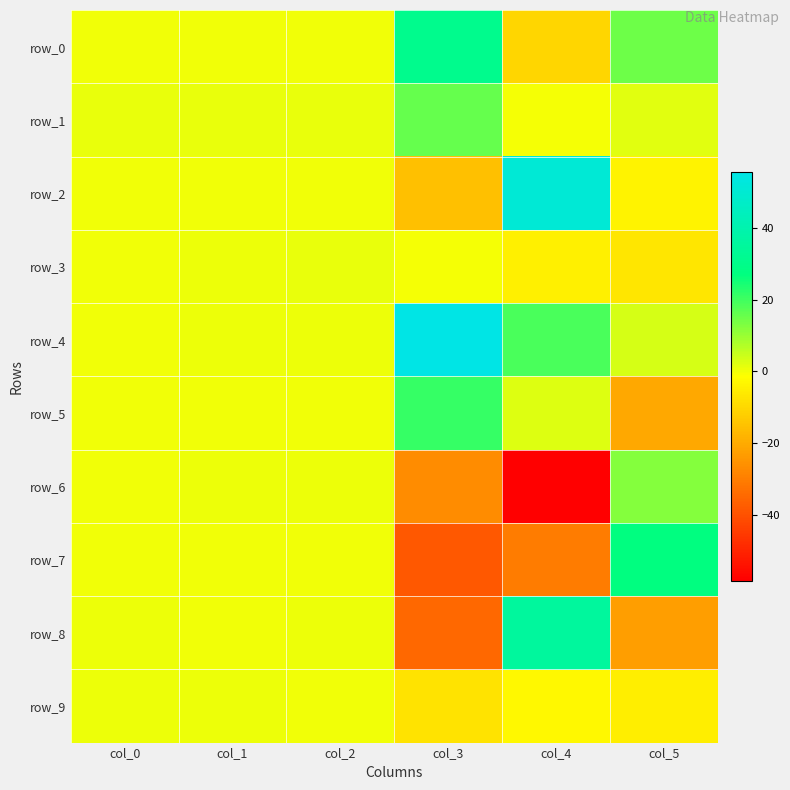

Reading right to left, extract all data points from this chart.

row_0: 14.7	-10.4	31.0	0.2	0.3	0.2
row_1: 2.1	-0.3	15.7	0.9	1.0	0.9
row_2: -3.6	50.8	-15.4	0.2	0.0	0.3
row_3: -7.1	-4.9	-0.2	0.9	0.6	0.1
row_4: 3.5	18.7	55.6	0.5	0.4	0.2
row_5: -20.9	2.6	20.9	0.3	0.3	0.3
row_6: 12.2	-58.3	-26.9	0.5	0.6	0.3
row_7: 27.2	-30.4	-38.5	0.3	0.4	0.4
row_8: -22.8	35.2	-35.0	0.5	0.4	0.4
row_9: -5.3	-3.0	-7.2	0.3	0.4	0.8